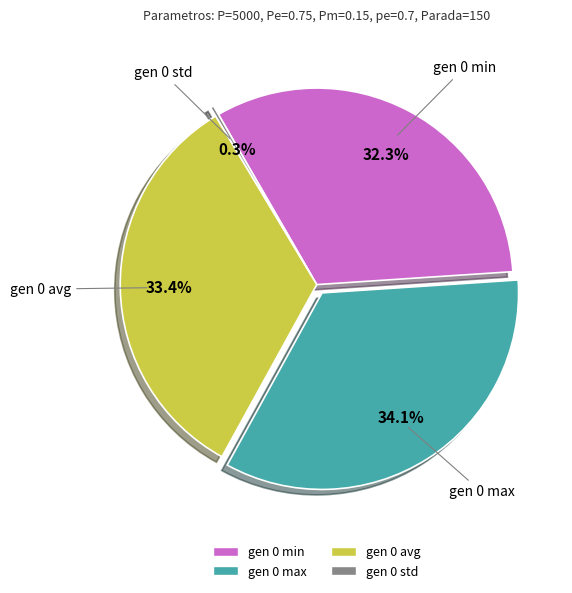

The gen 0 avg slice represents 33% of the pie. True or false?

True